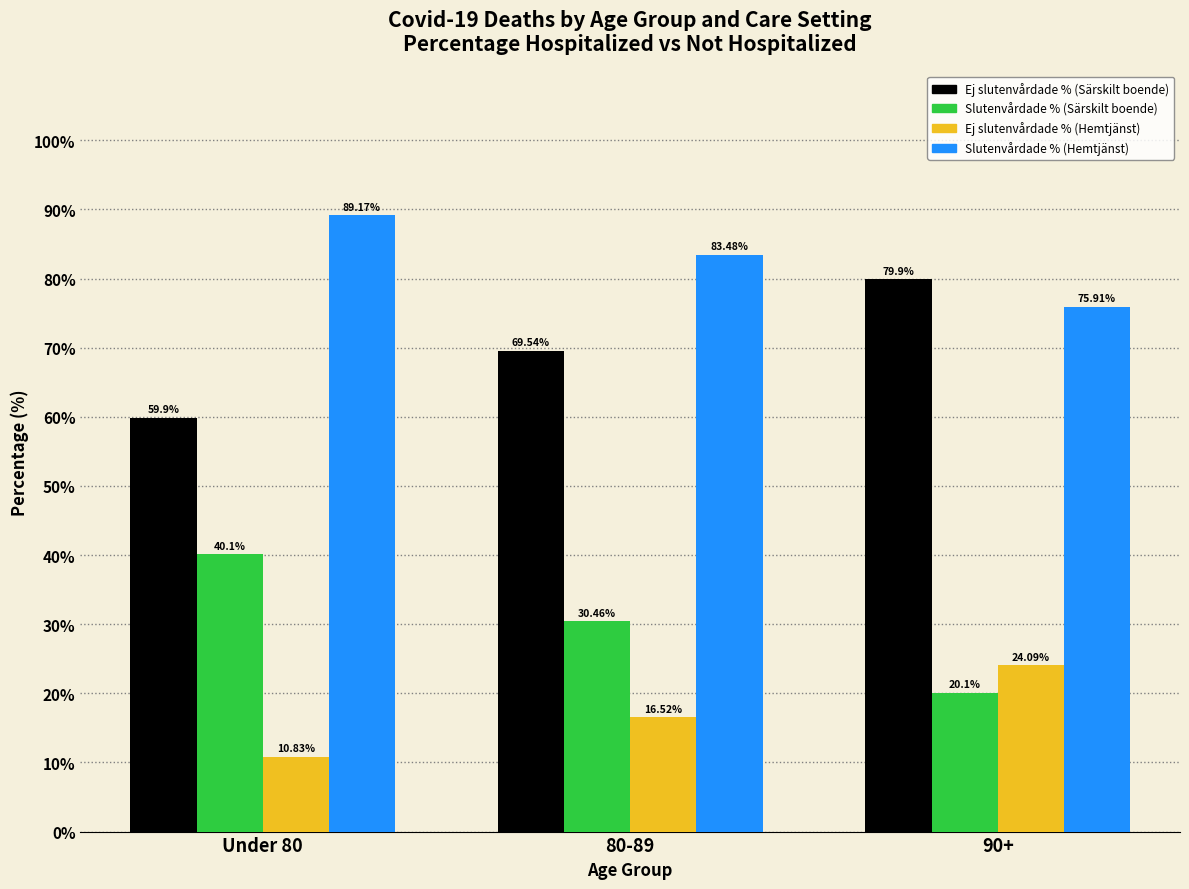

At 80-89, list the series in order from smallest to largest.

Ej slutenvårdade % (Hemtjänst), Slutenvårdade % (Särskilt boende), Ej slutenvårdade % (Särskilt boende), Slutenvårdade % (Hemtjänst)